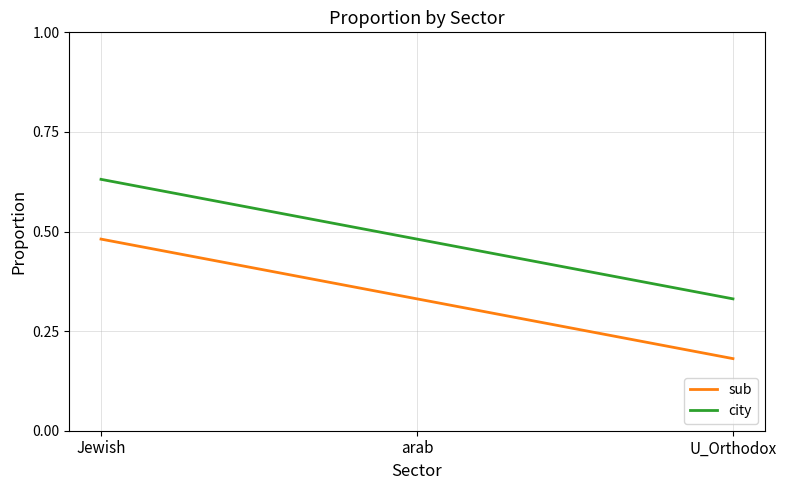

Rank the categories by city value from highest to lowest.

Jewish, arab, U_Orthodox